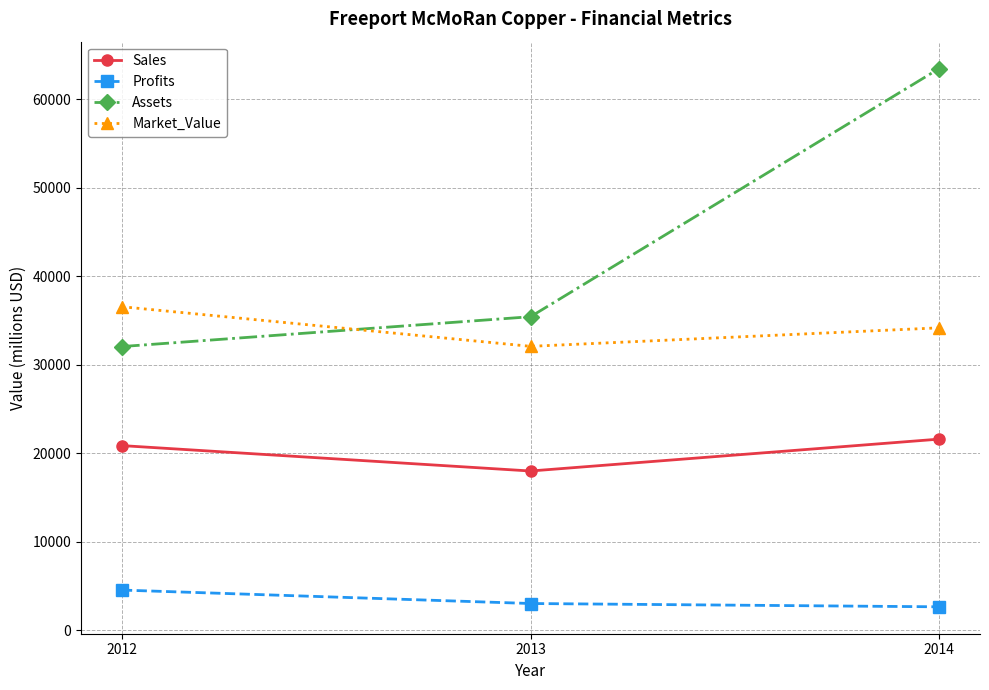

What is the sum of the Profits values at 2013 and 2014?

5709